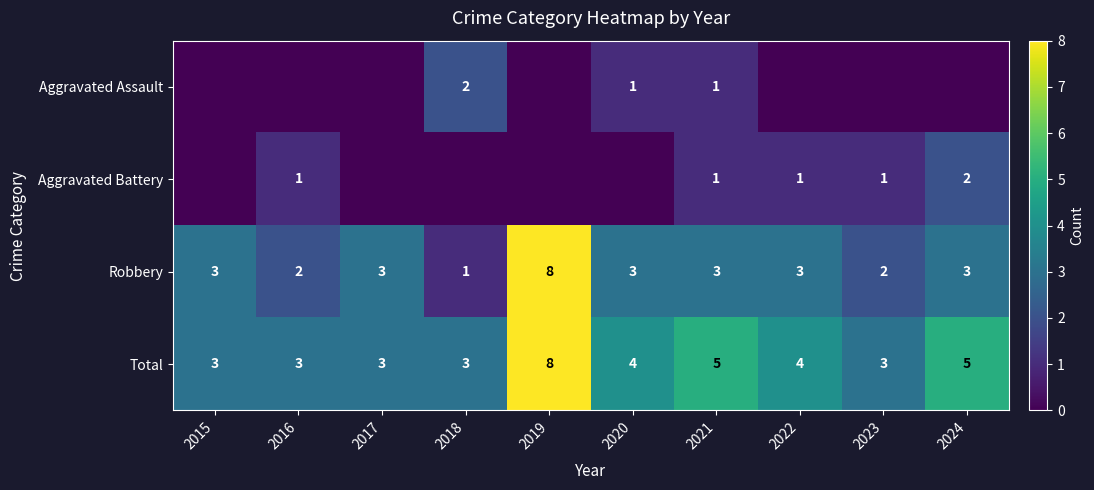

What is the total value across all series at 2023?

6